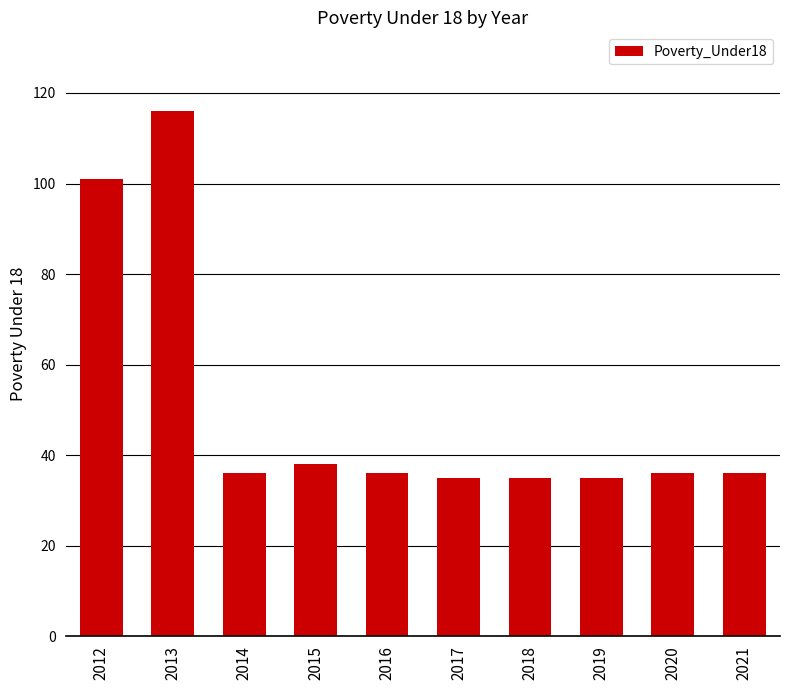

True or false: the data shows 9 at 2015.

False